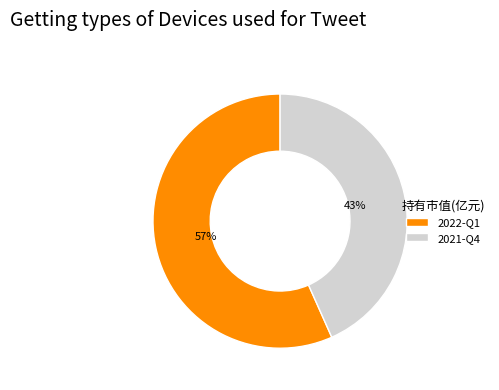

True or false: 2021-Q4 accounts for 43% of the total.

True